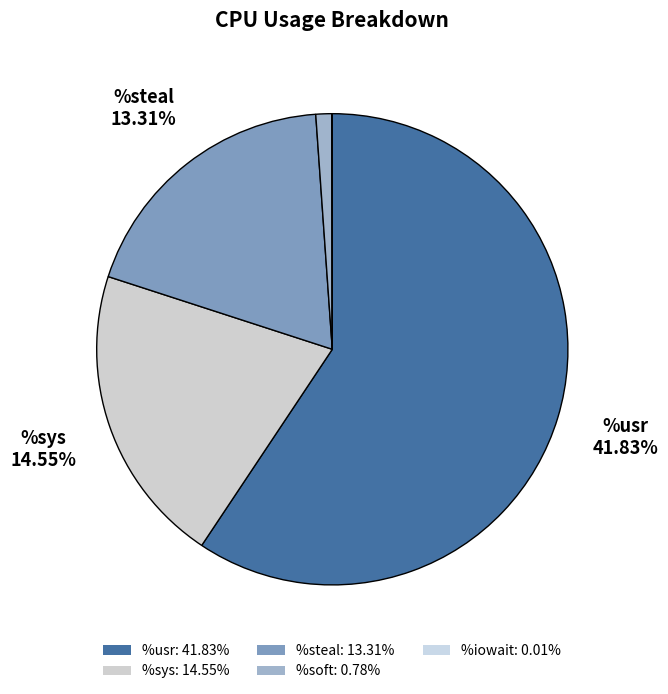

What percentage is the %sys slice, to the nearest percent?

21%